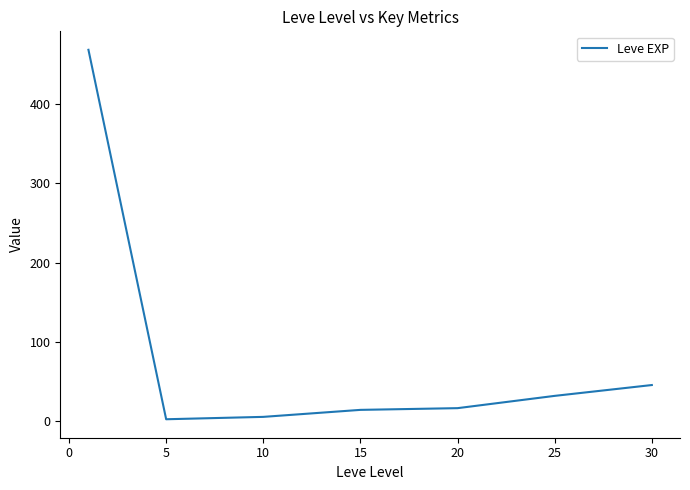

Reading left to right, transcribe all the data shown in this chart.

468.5	2.3	5.3	14.2	16.3	31.8	45.5